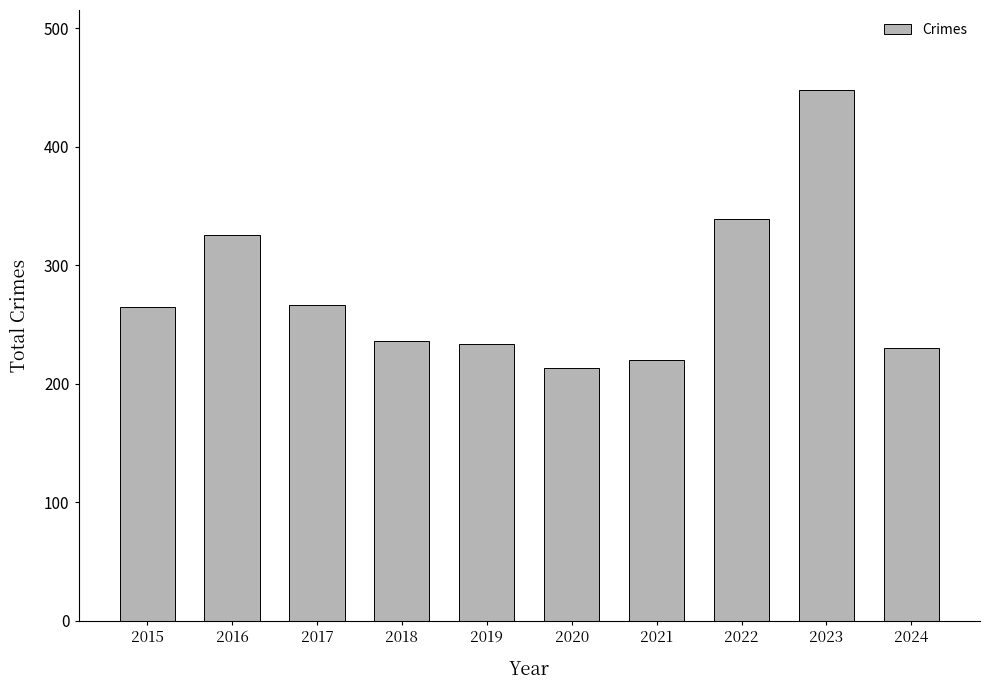

The chart shows a value of 308 at 2024. True or false?

False